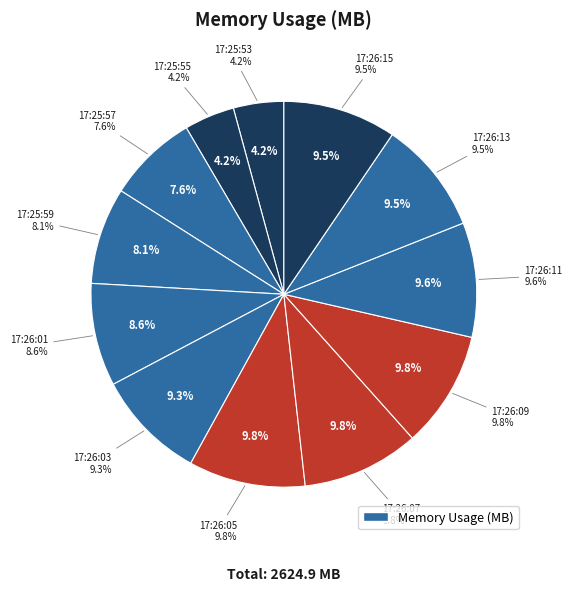

Does 17:25:53 account for over 50% of the chart?

No